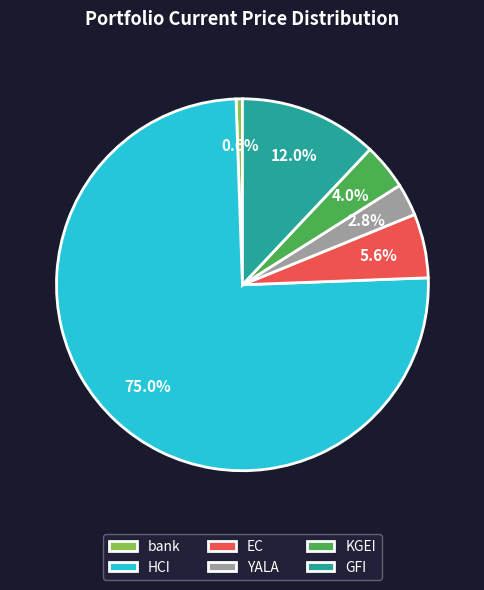

Which slice represents more than half of the pie?

HCI